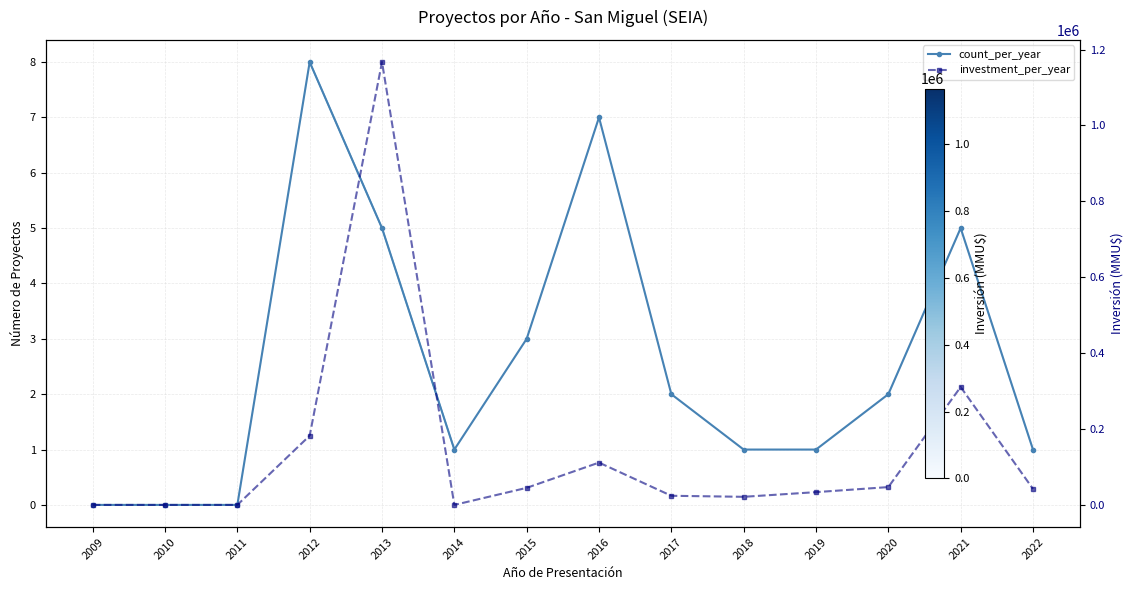

Reading left to right, transcribe all the data shown in this chart.

count_per_year: 2009=0	2010=0	2011=0	2012=8	2013=5	2014=1	2015=3	2016=7	2017=2	2018=1	2019=1	2020=2	2021=5	2022=1
investment_per_year: 2009=0	2010=0	2011=0	2012=182432	2013=1167256	2014=10	2015=44975	2016=111575	2017=24079	2018=21360	2019=33678	2020=47000	2021=310790	2022=42193